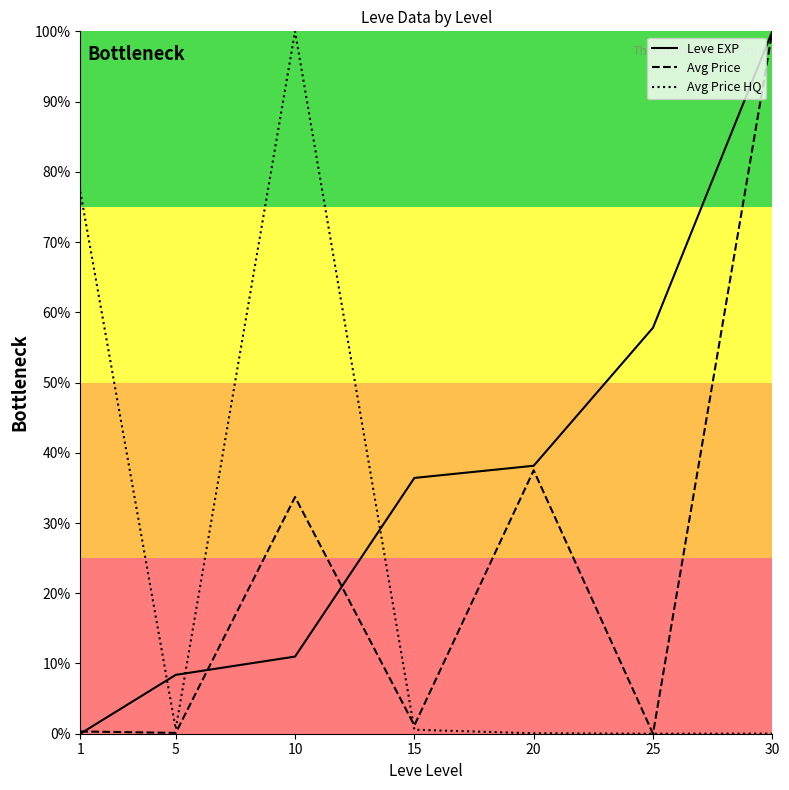

What is the sum of all Avg Price HQ values?

178.5